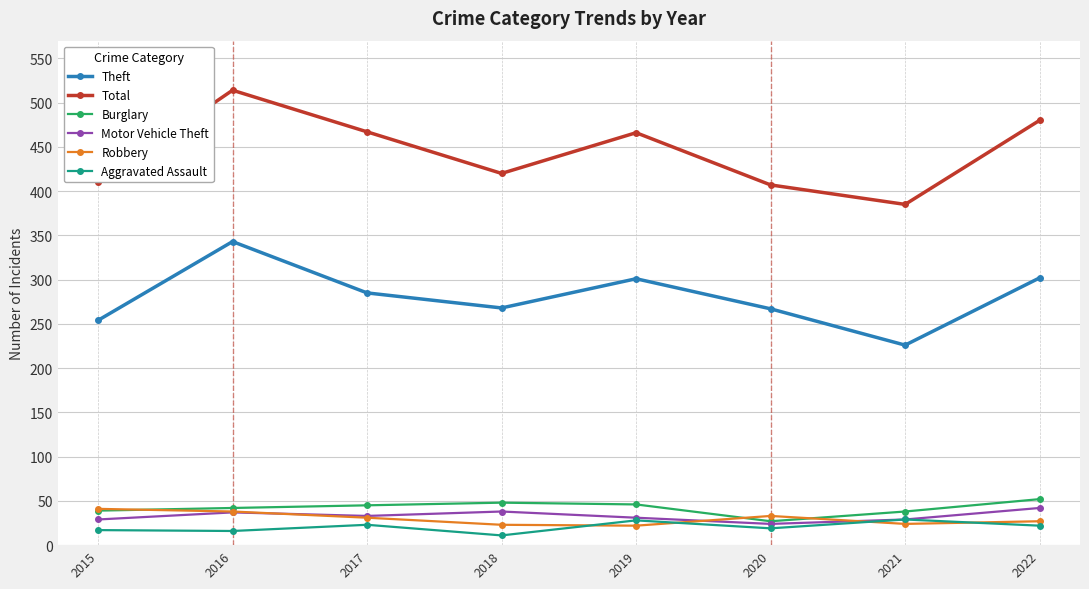

At which label does Theft reach its peak?

2016